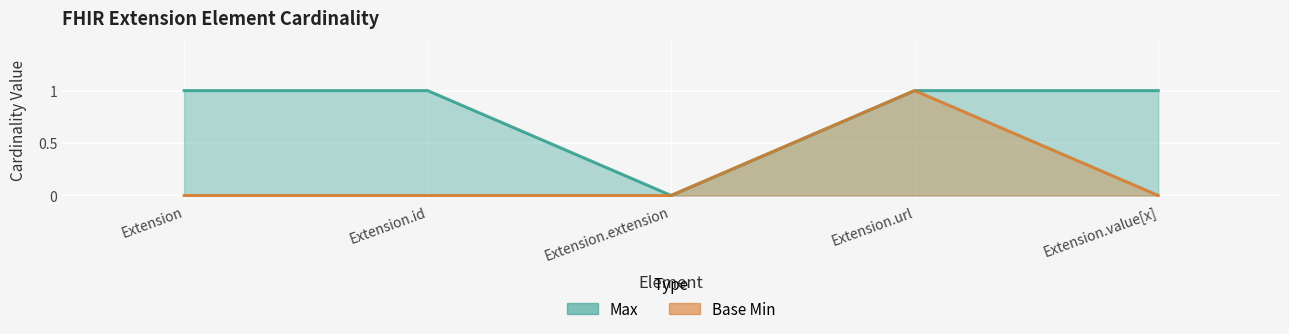

What is the approximate value of Max at Extension.value[x]?

1